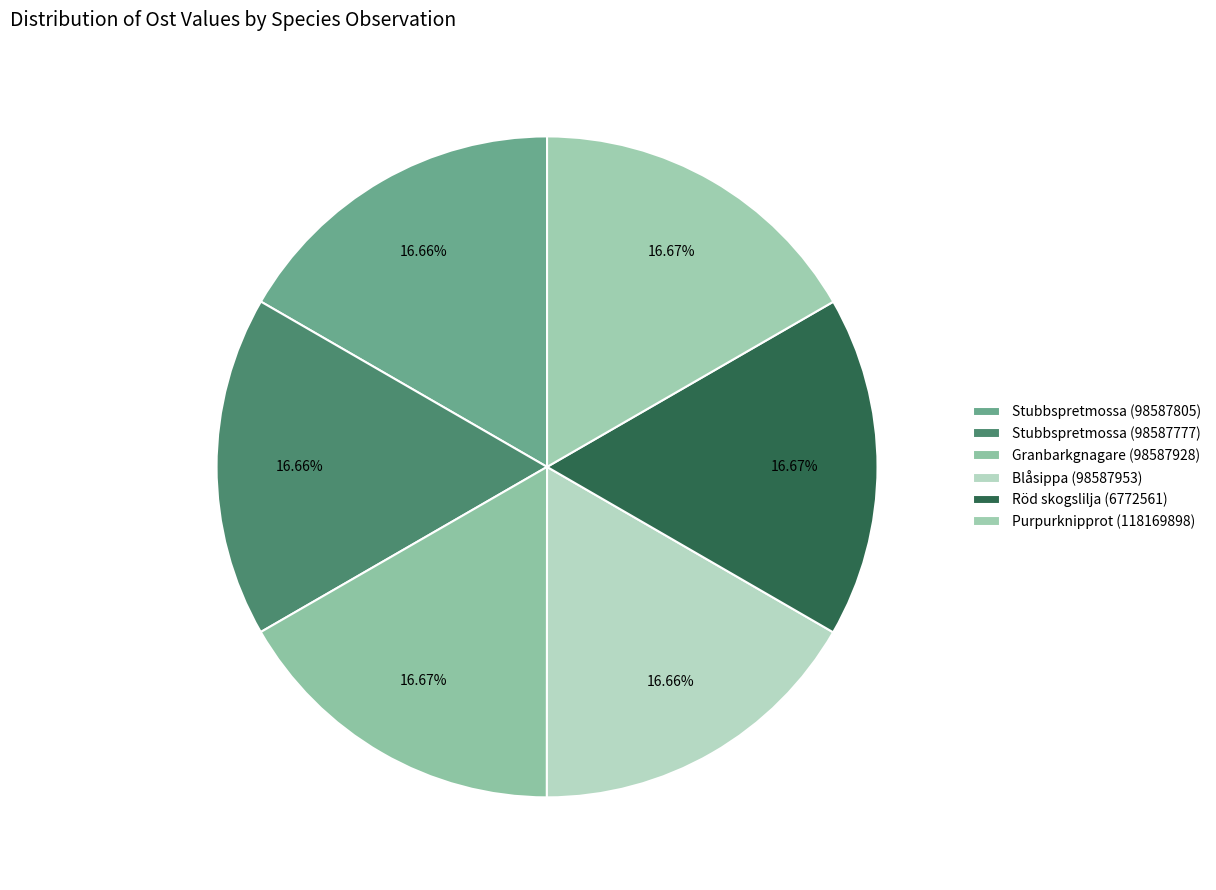

True or false: Stubbspretmossa (98587777) accounts for 17% of the total.

True